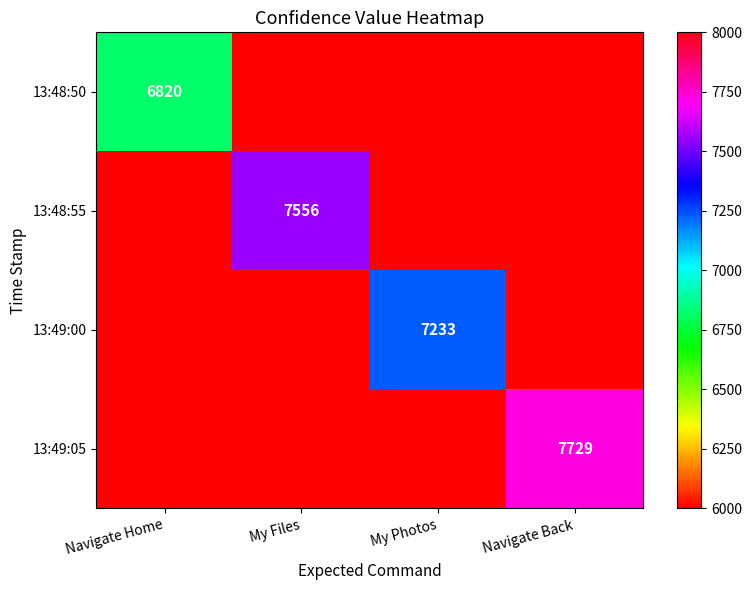

The 13:48:55 series shows 11864 at My Files. True or false?

False